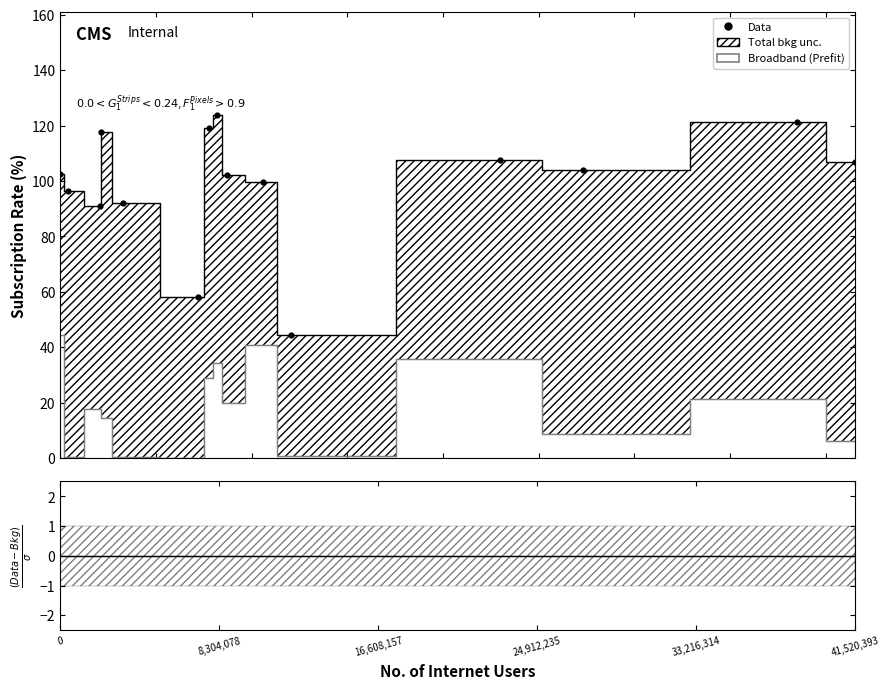

At how many categories does at least one series exceed 85?

13